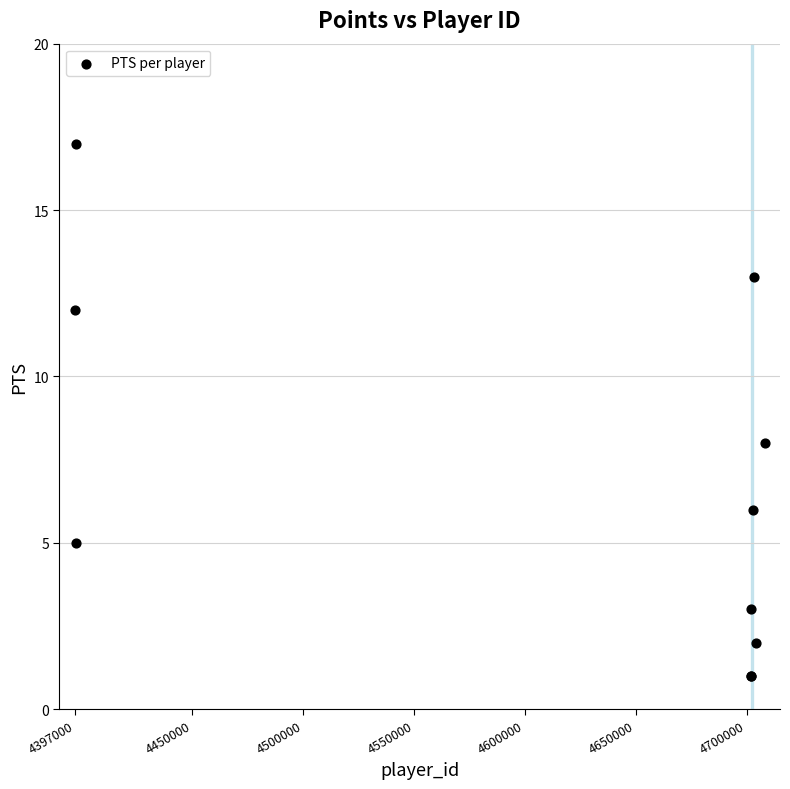

What Y value in the scatter plot is closest to 9?

8